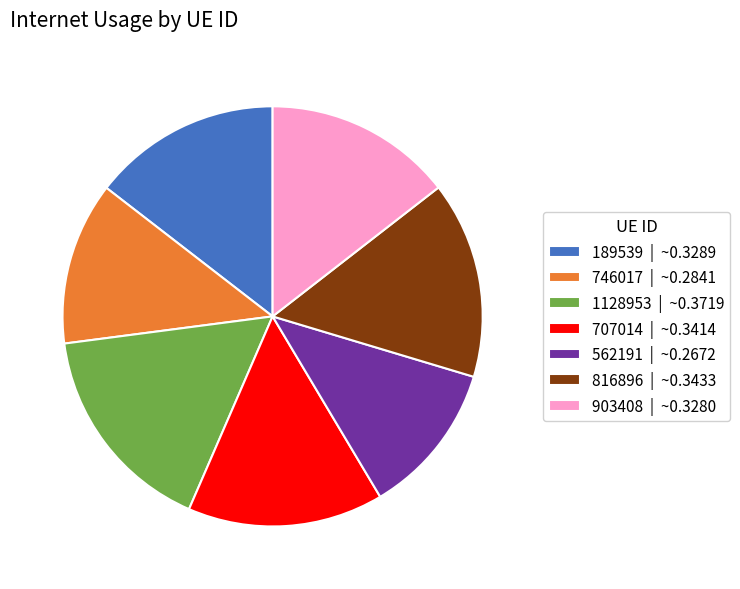

How many slices are in this pie chart?

7